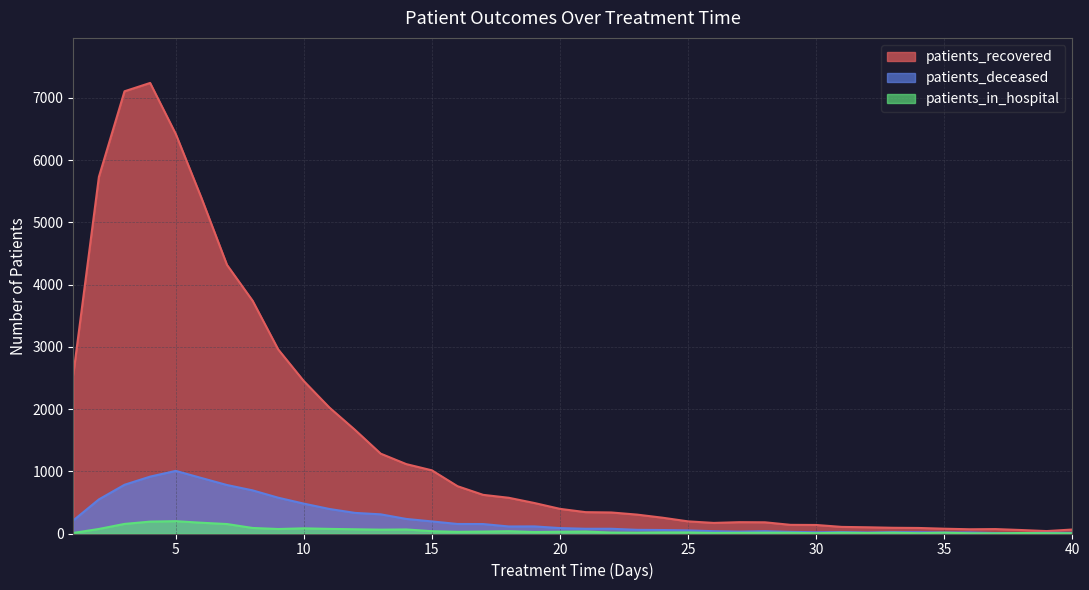

At which category is the sum across all series the highest?

4